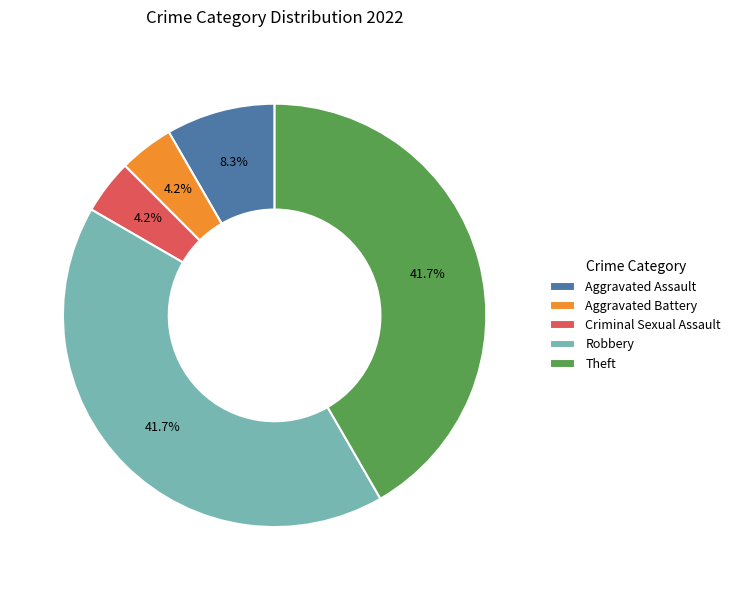

To the nearest percent, what portion does Aggravated Assault represent?

8%